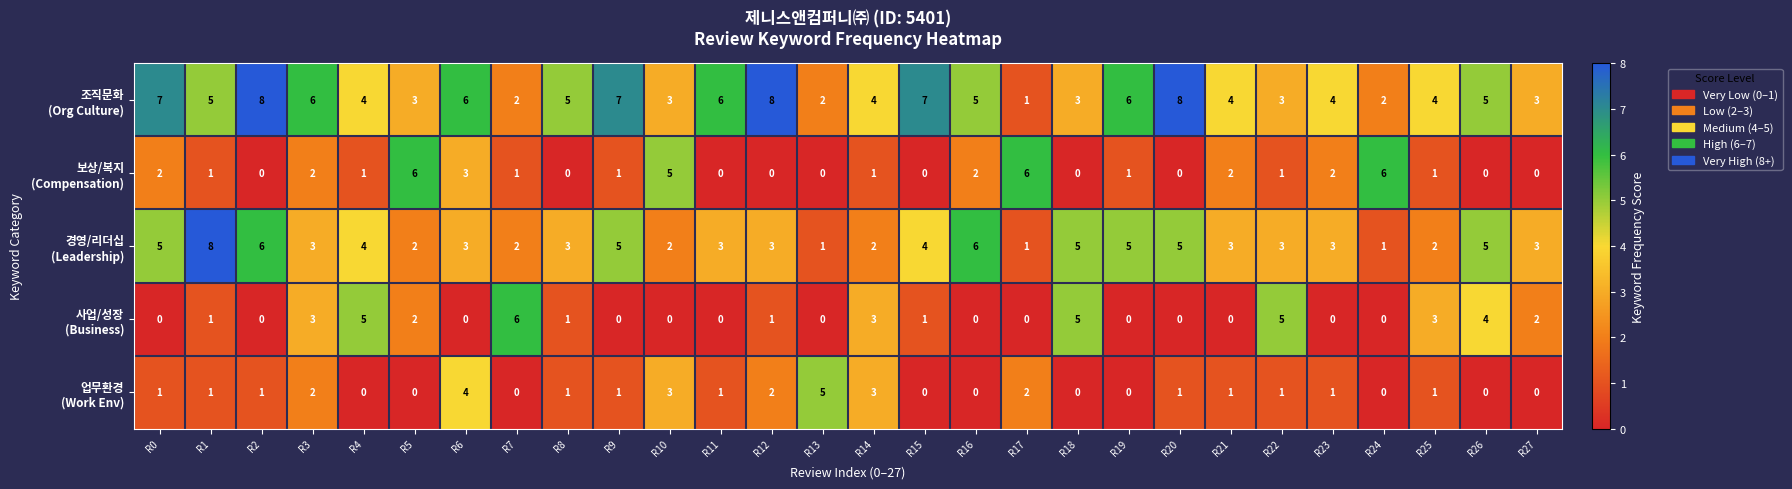

What is the total value across all series at R25?

11